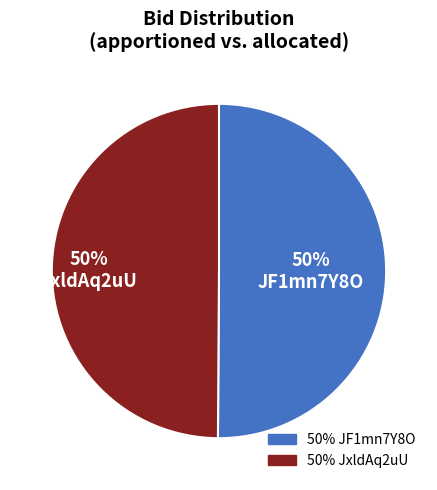

What is the majority slice?

JF1mn7Y8O